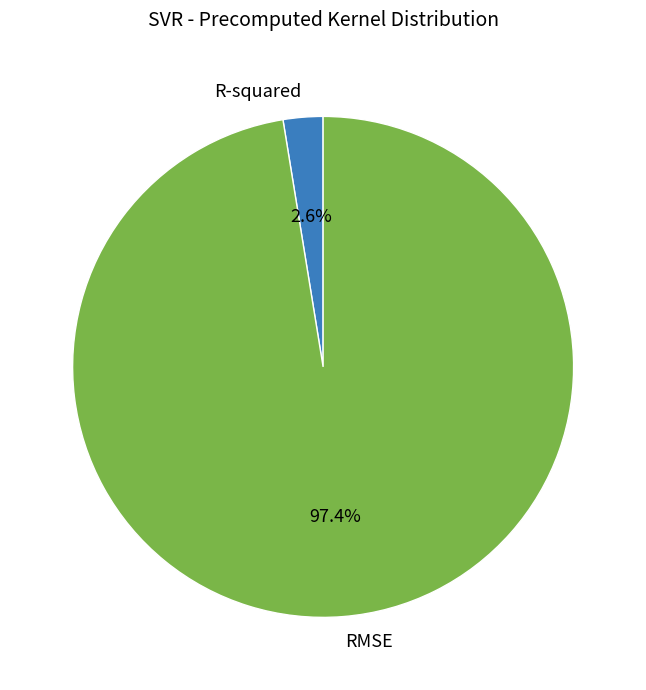

Which slice is the smallest?

R-squared